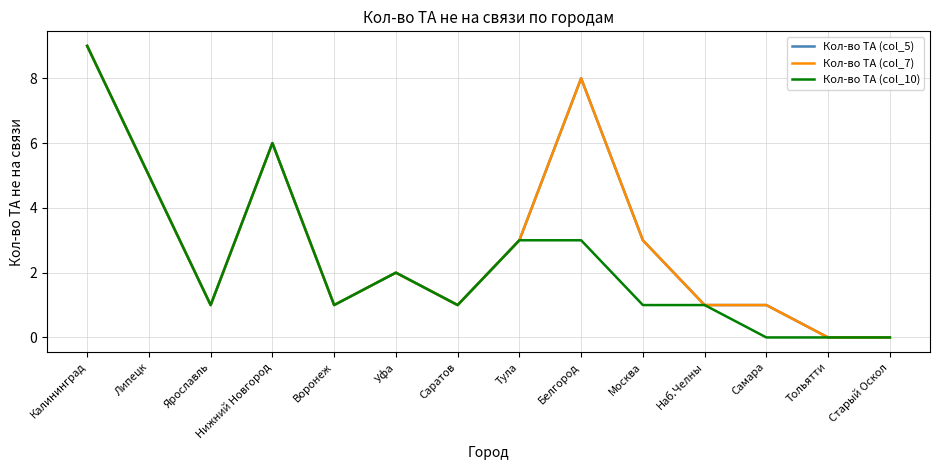

At how many categories does at least one series exceed 0?

12